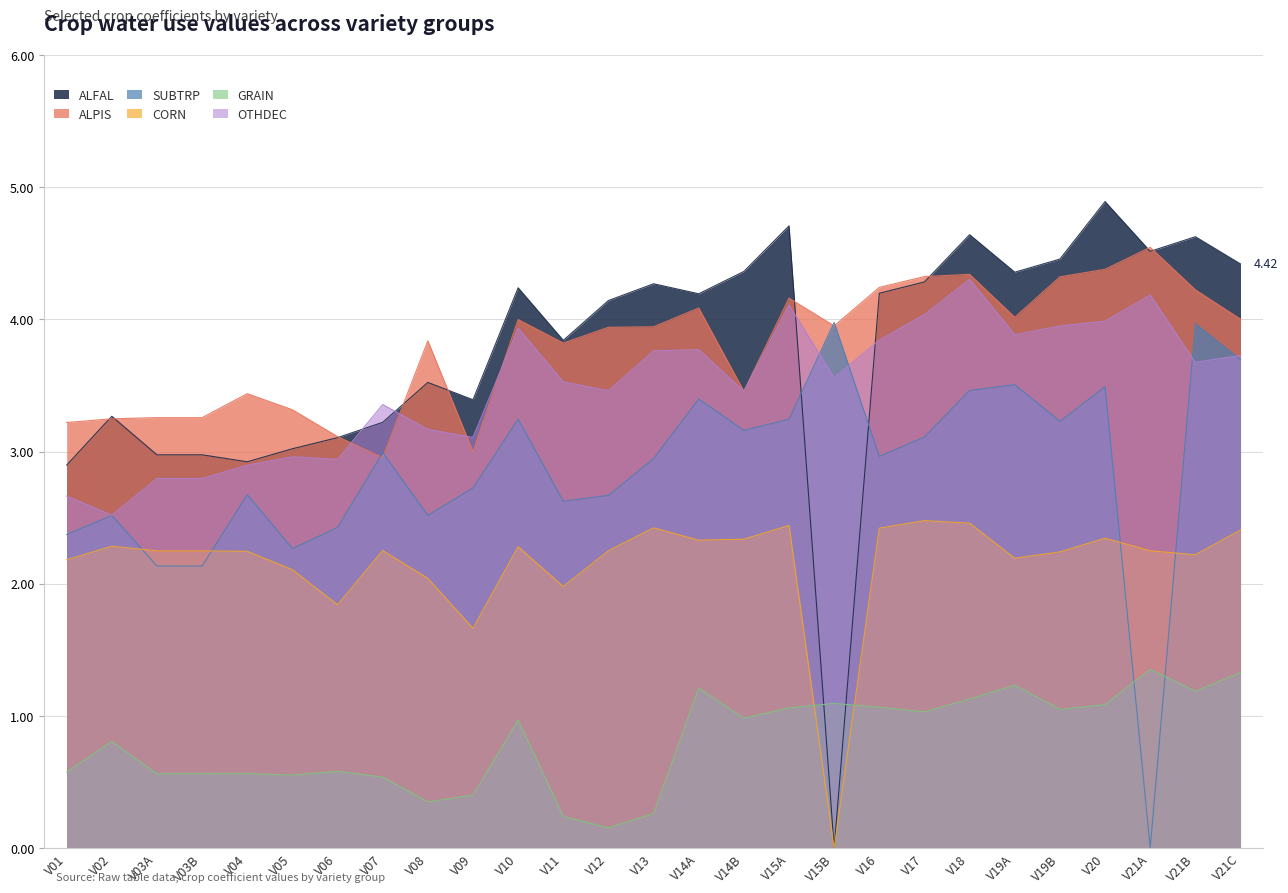

How many values in the ALPIS series exceed 3?

25